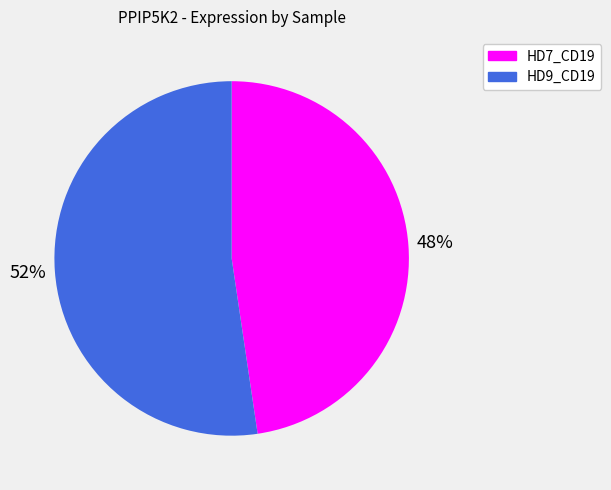

To the nearest percent, what is the average slice percentage?

50%